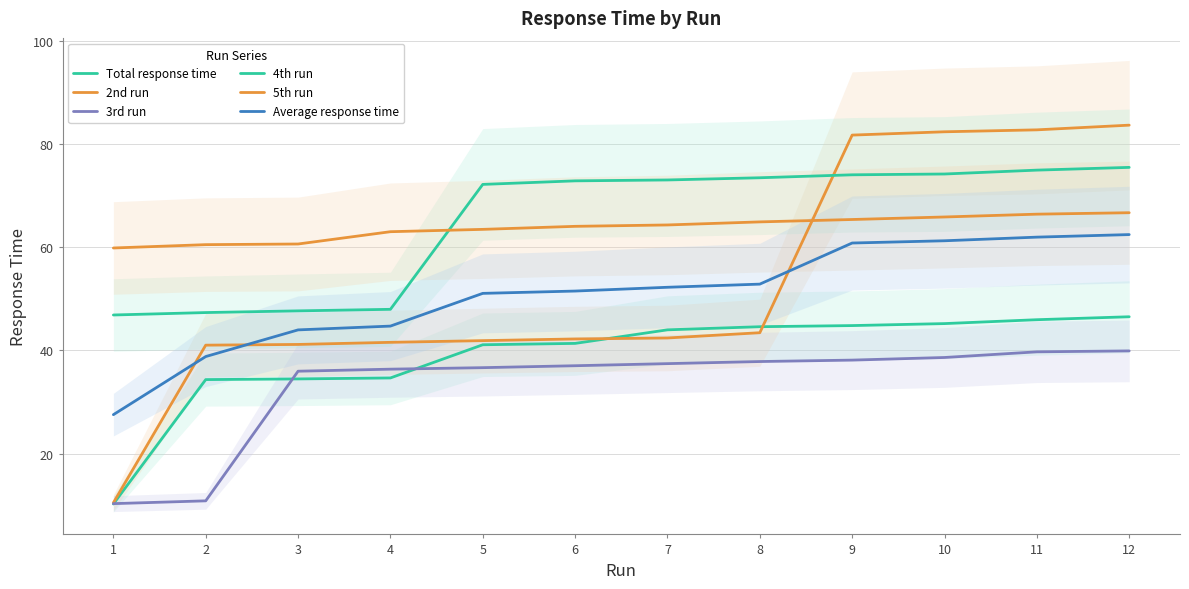

List the labels in order of Total response time value, largest first.

12, 11, 10, 9, 8, 7, 6, 5, 4, 3, 2, 1